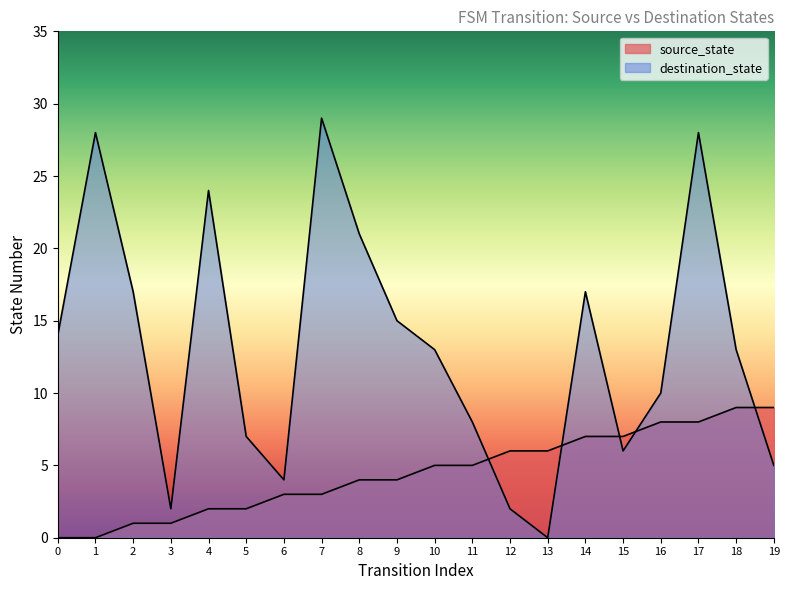

What is the spread (max minus min) of values at 10?

8